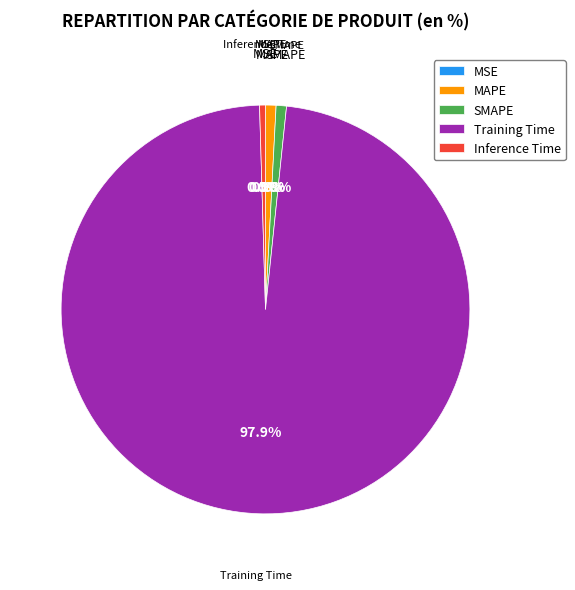

How much of the chart is everything except Training Time?

2.1%